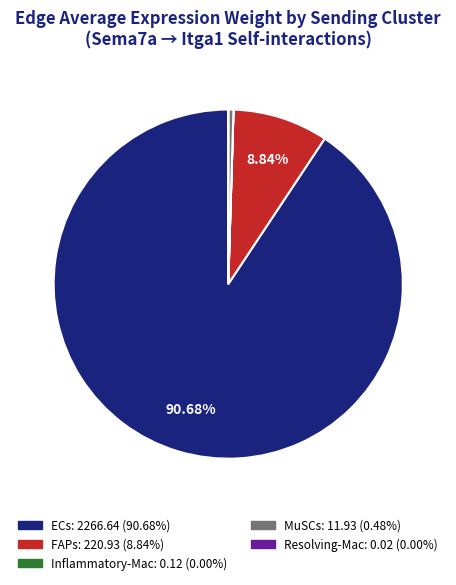

To the nearest percent, what is the average slice percentage?

20%